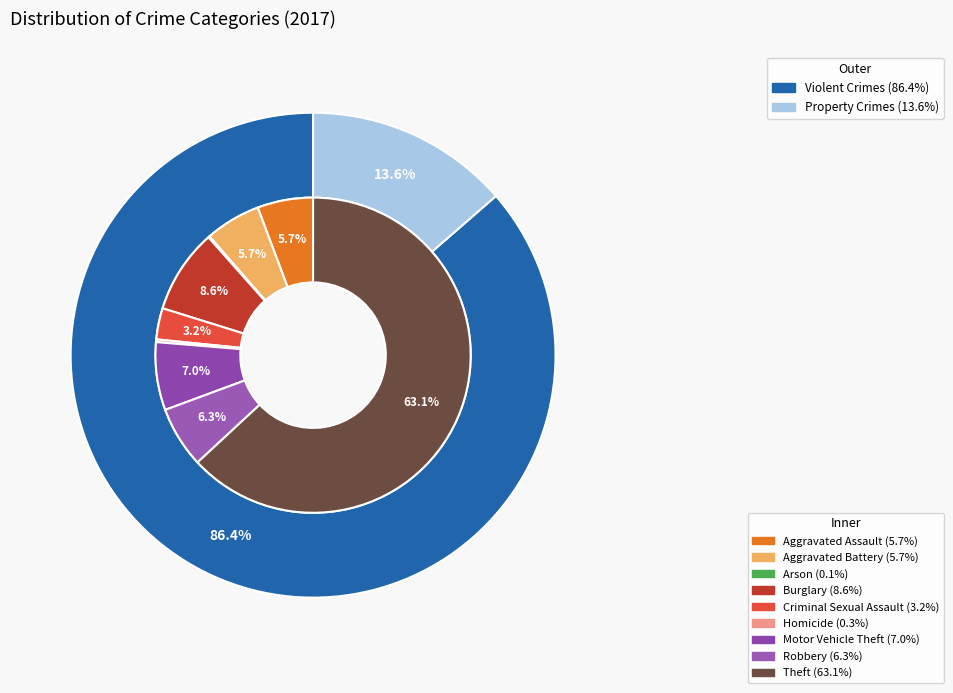

How many slices are in this pie chart?

9